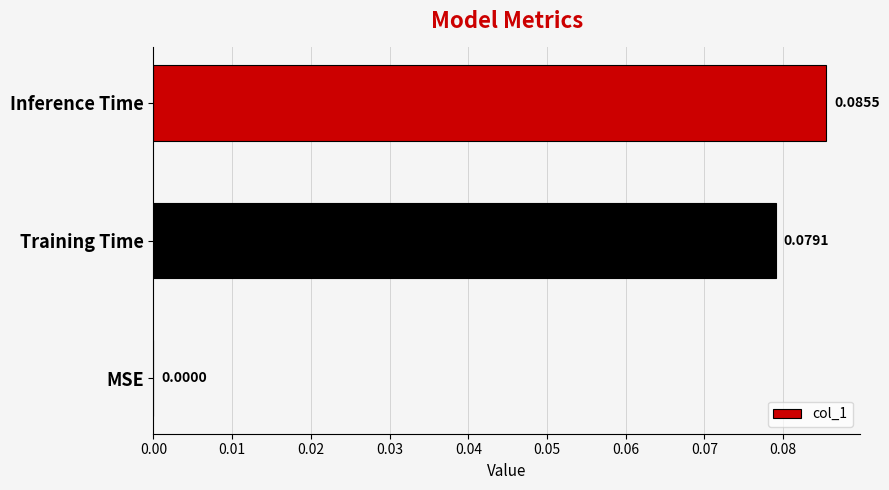

Are the bars grouped side by side (vs. stacked)?

No